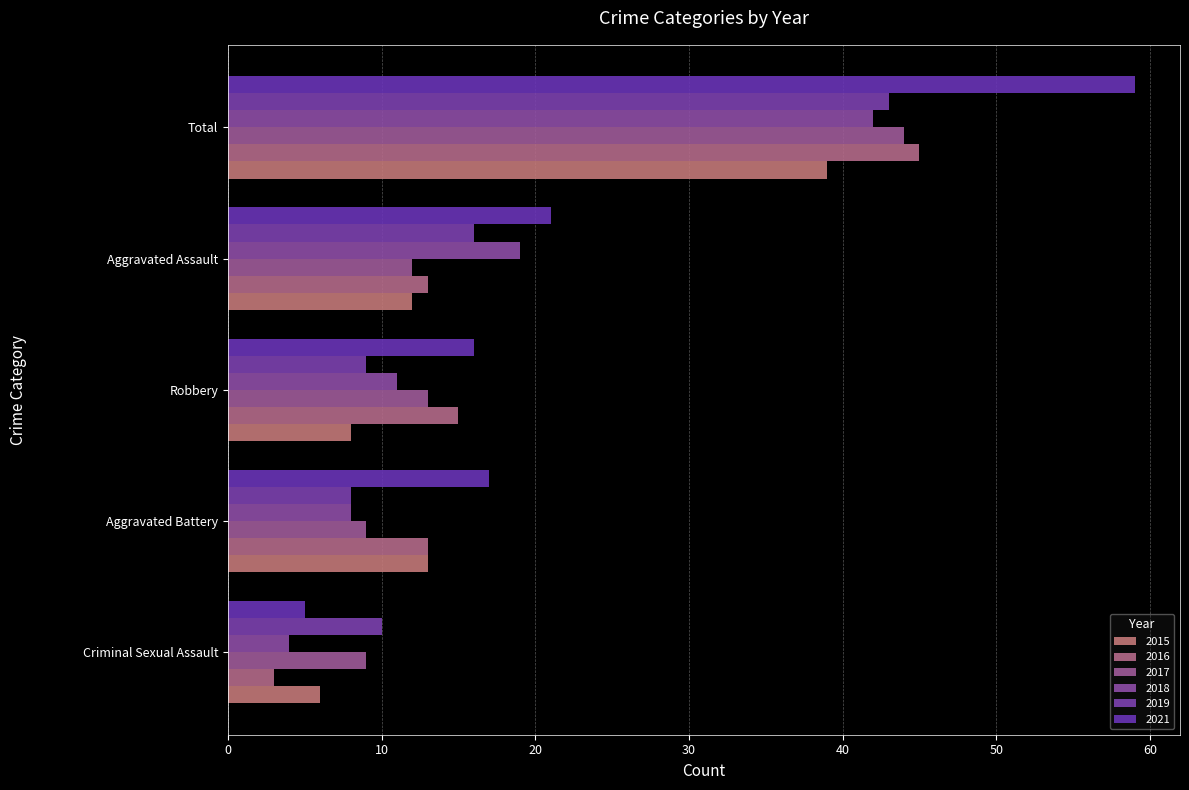

Count the number of categories in the chart.

5